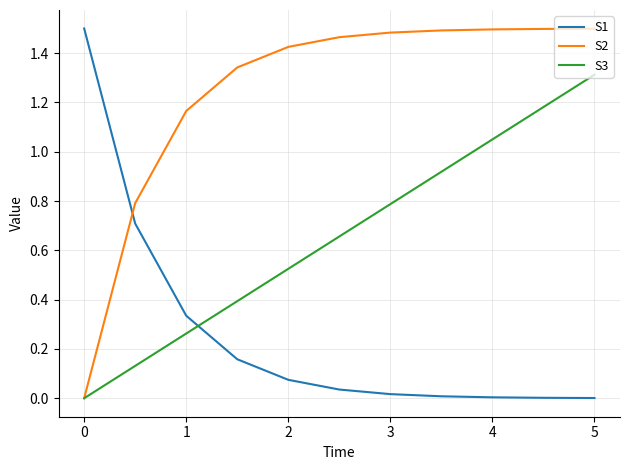

True or false: S3 has more than 1 points higher than both neighbors.

False